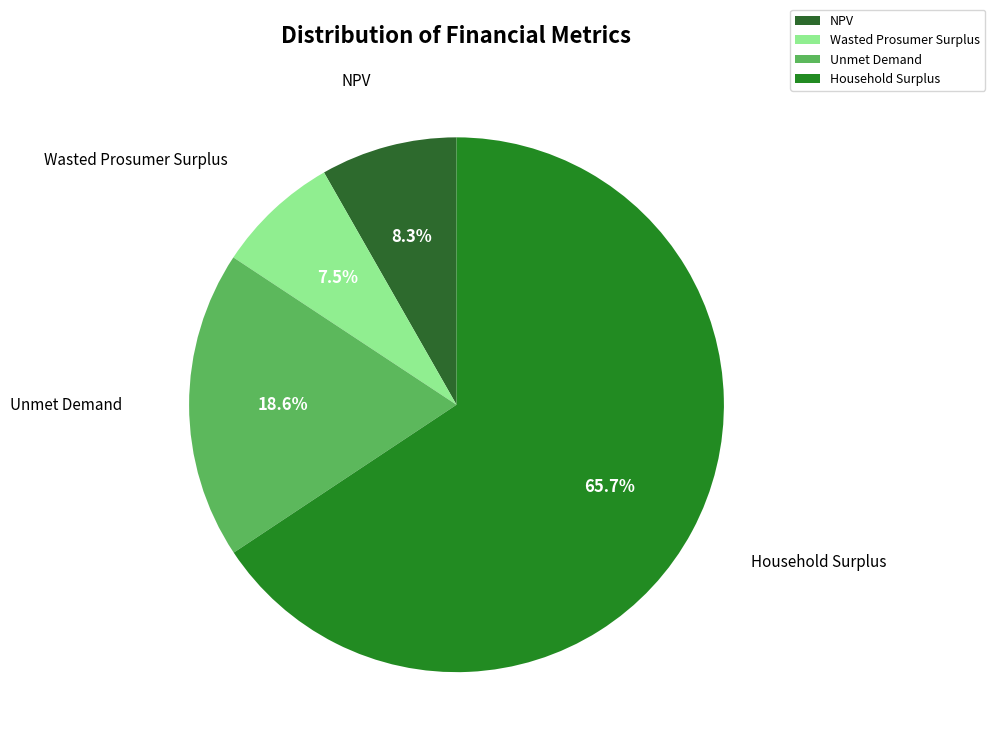

Combined, do Unmet Demand and NPV account for over 50%?

No